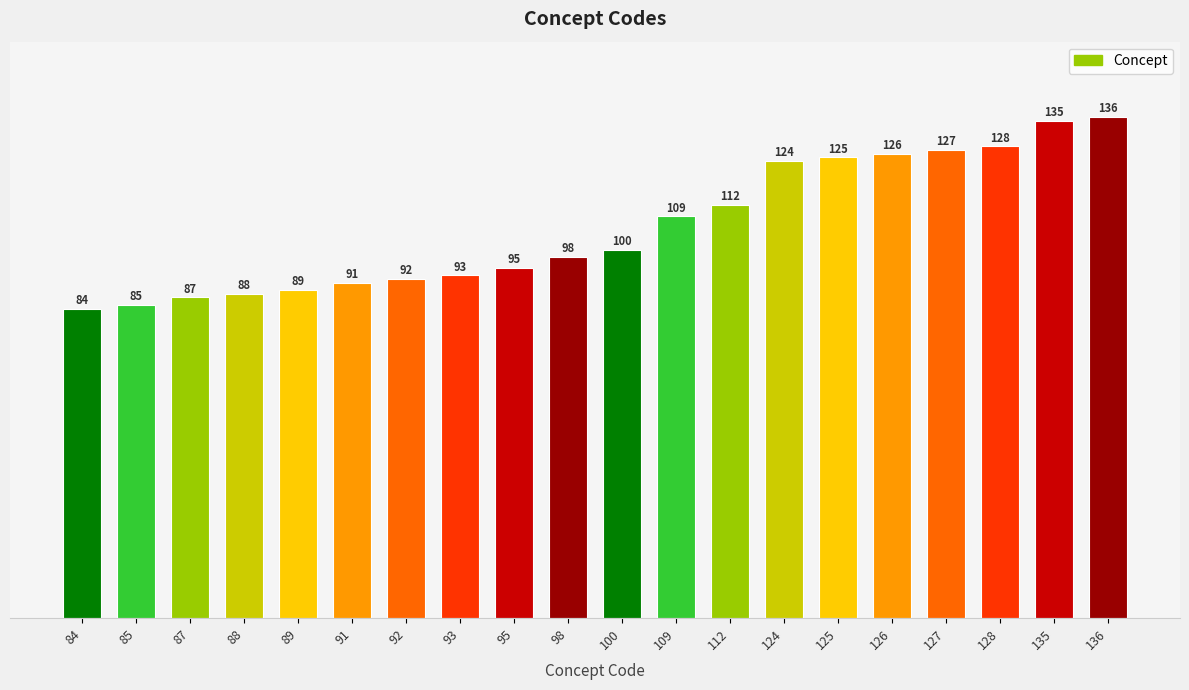

At which label is the value closest to 110?

109